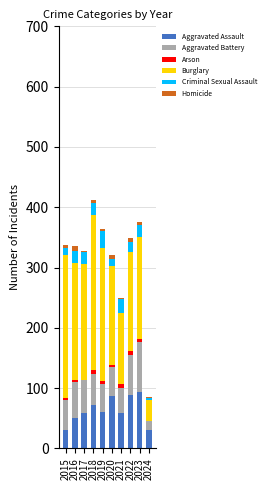

Does the chart contain stacked bars?

Yes